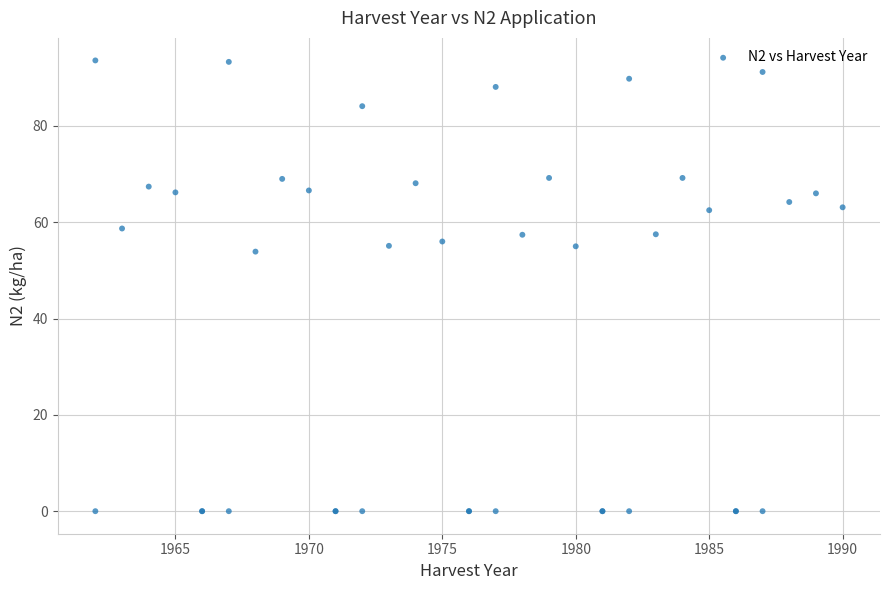

What Y value in the scatter plot is closest to 46?

53.9